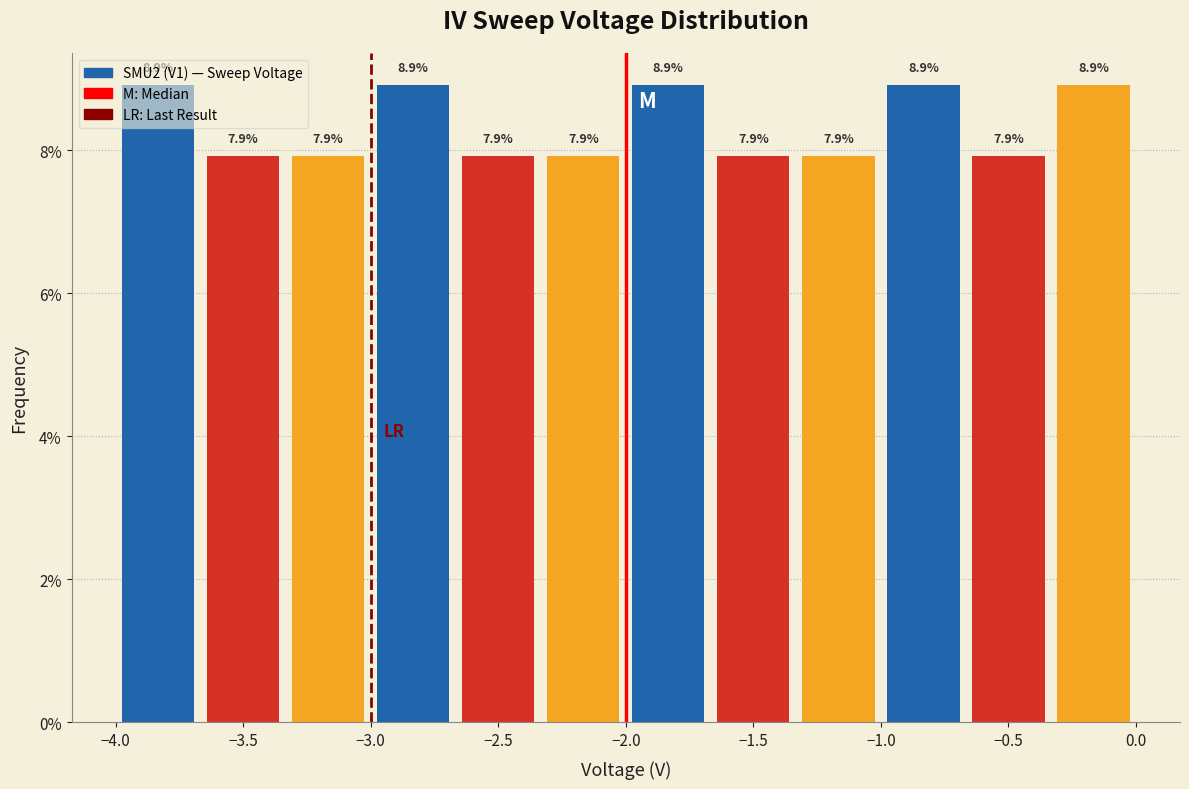

Reading left to right, transcribe this chart: for each bar, give the range it covers on the x-axis and its height. The bar edges are not printed on the chart, so give them approximately, as read against the axis.

-4.00 to -3.65: 8.9
-3.65 to -3.35: 7.9
-3.35 to -3.00: 7.9
-3.00 to -2.65: 8.9
-2.65 to -2.35: 7.9
-2.35 to -2.00: 7.9
-2.00 to -1.65: 8.9
-1.65 to -1.35: 7.9
-1.35 to -1.00: 7.9
-1.00 to -0.65: 8.9
-0.65 to -0.35: 7.9
-0.35 to 0.00: 8.9